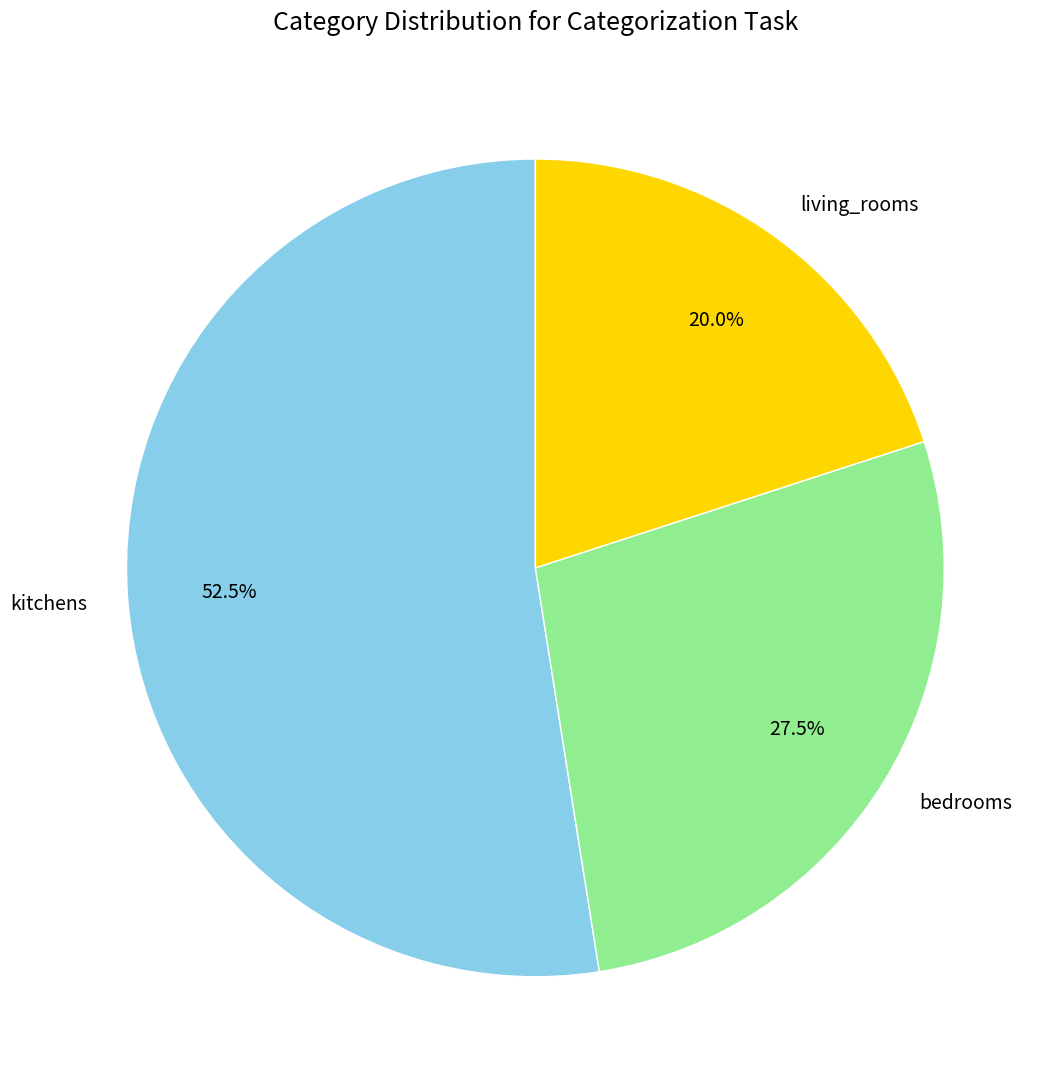

Combined, do bedrooms and living_rooms account for over 50%?

No